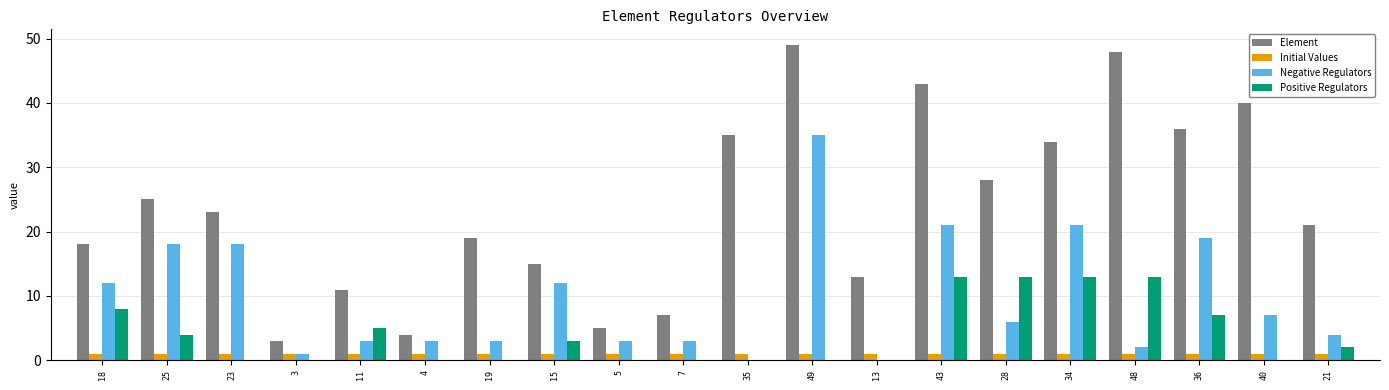

What is the sum of all Element values?

477